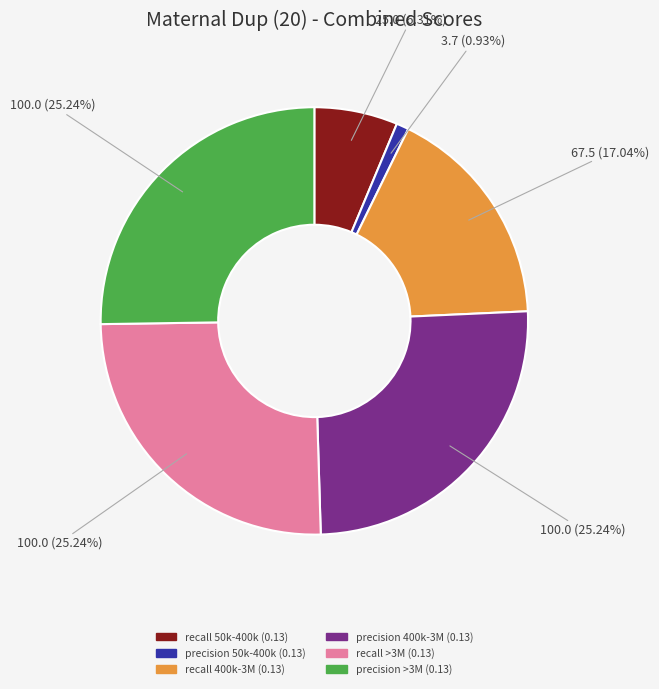

What percentage is the recall 400k-3M (0.13) slice, to the nearest percent?

17%